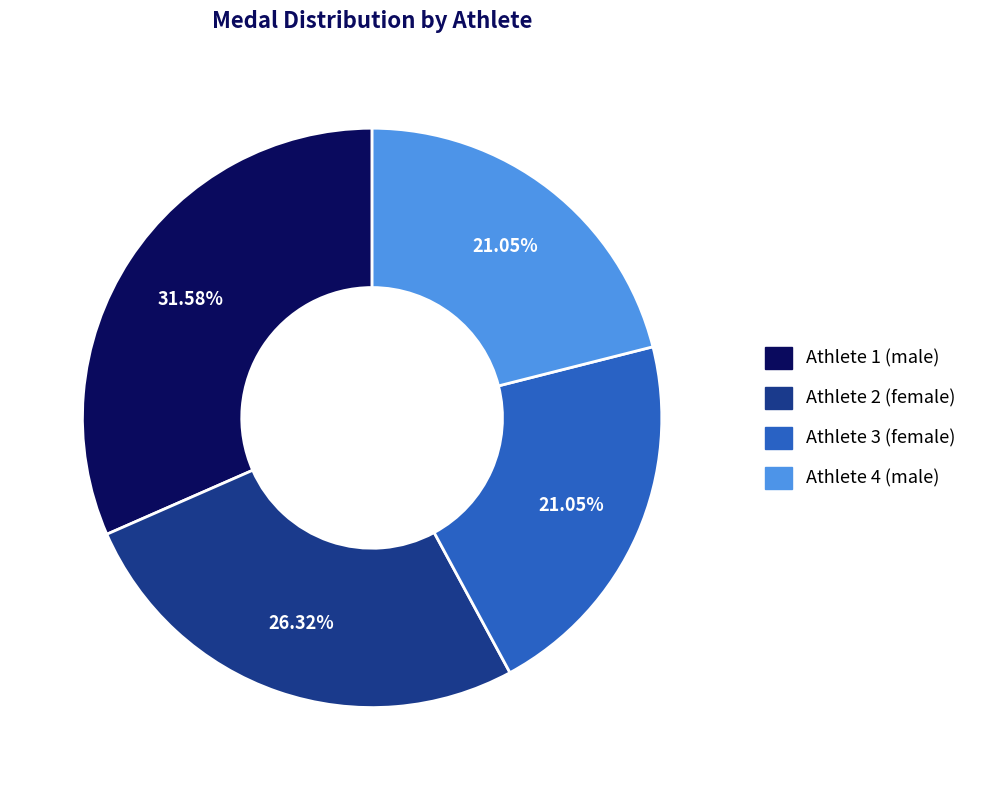

Is there a majority slice in this chart?

No